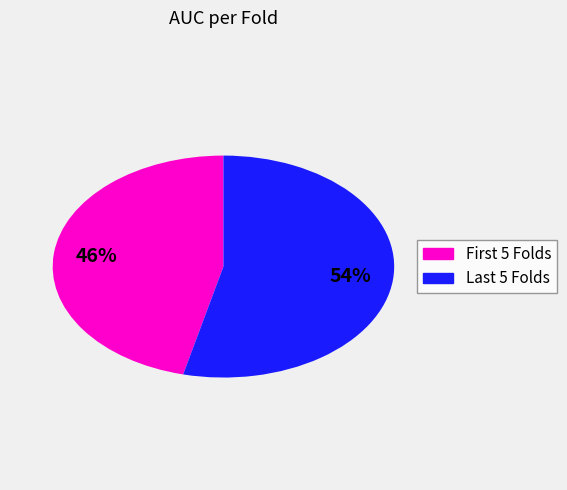

How many slices are in this pie chart?

2